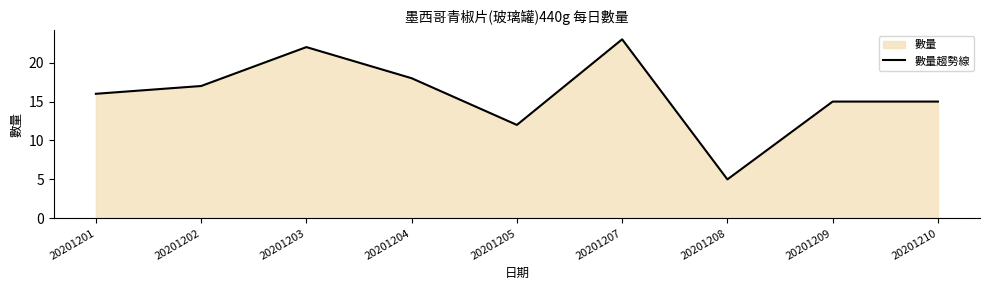

How many points are lower than both their immediate neighbors (excluding endpoints)?

2